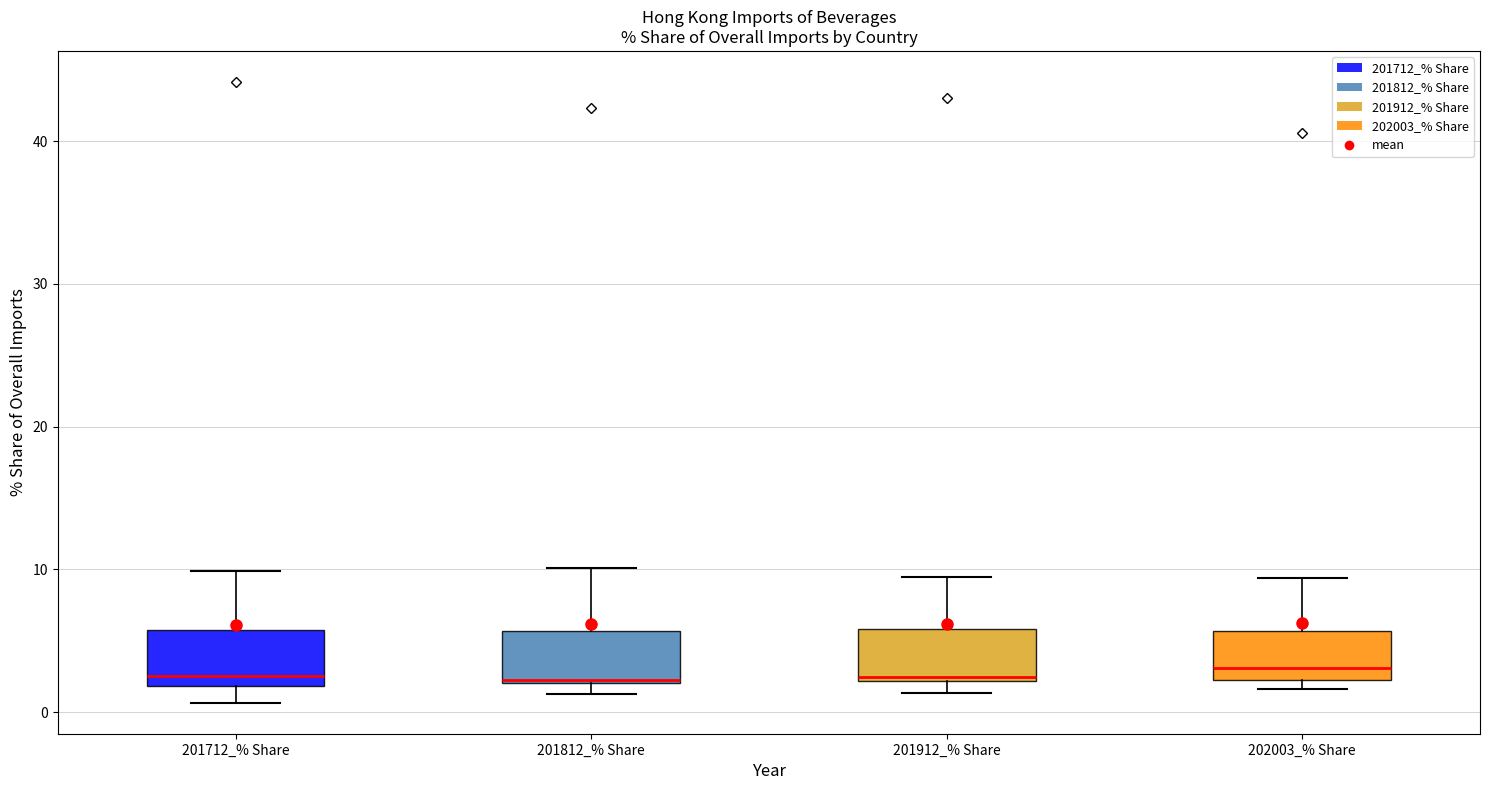

Reading left to right, transcribe this box plot: for each box, give where its median line is, the range the box spans, and where its two whiskers end, as read against the y-axis. The values are not printed on the chart, so give them approximately, as read against the axis.

201712_% Share: median 3, box 2 to 6, whiskers 1 to 10
201812_% Share: median 2, box 2 to 6, whiskers 1 to 10
201912_% Share: median 2, box 2 to 6, whiskers 1 to 9
202003_% Share: median 3, box 2 to 6, whiskers 2 (just below the box's lower edge) to 9